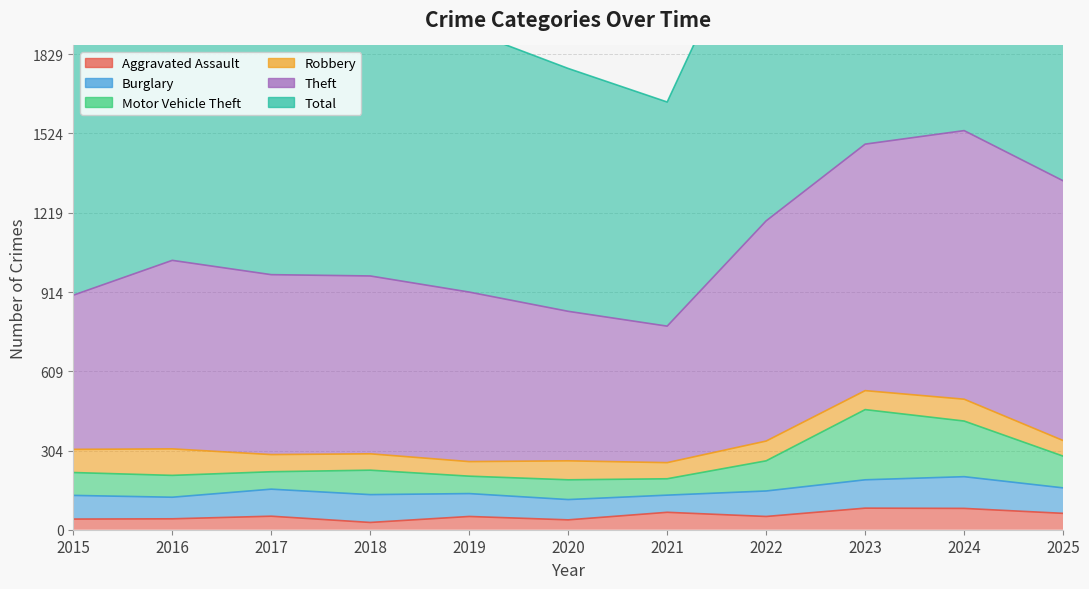

The value of Total at 2015 is 2486. True or false?

False